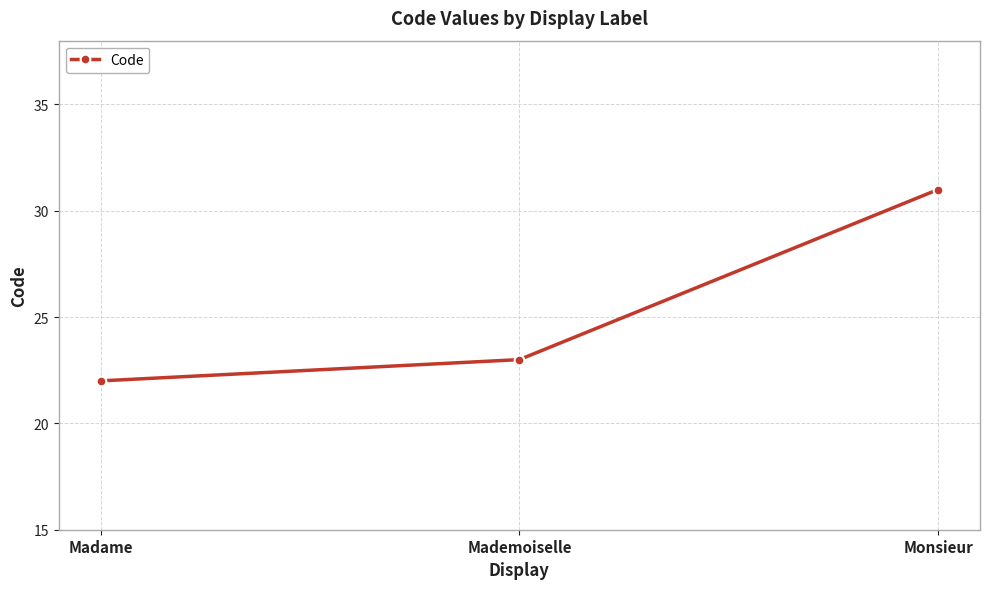

What is the greatest value displayed?

31